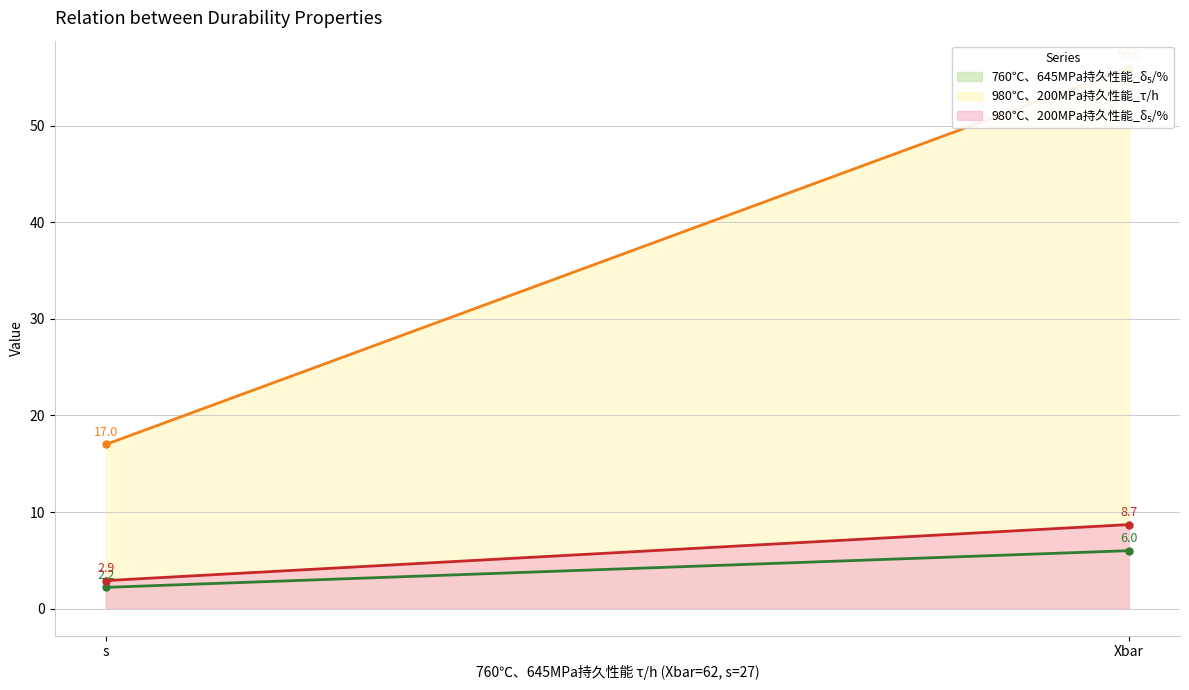

What is the difference between the maximum and minimum values in the 980℃、200MPa持久性能_δ₅/% series?

5.8